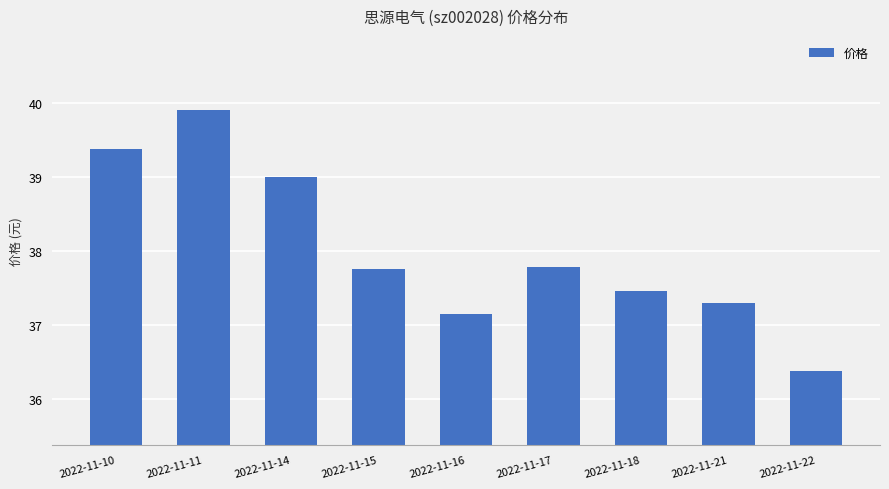

What is the greatest value displayed?

39.9